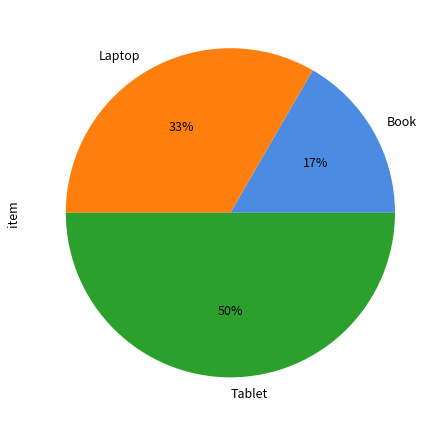

To the nearest percent, what percentage of the pie is Book?

17%